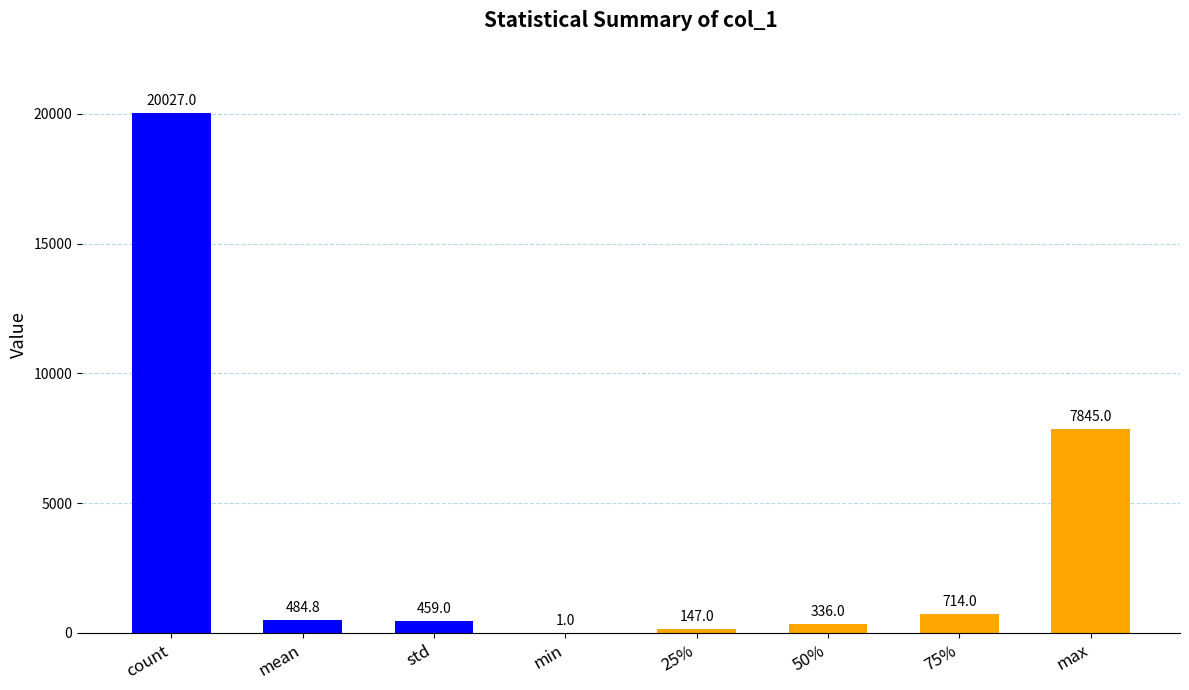

The chart shows a value of 13225.4 at max. True or false?

False